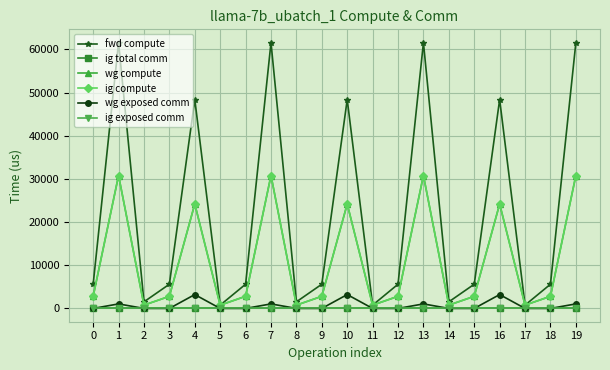

True or false: fwd compute and ig exposed comm cross at least once.

False